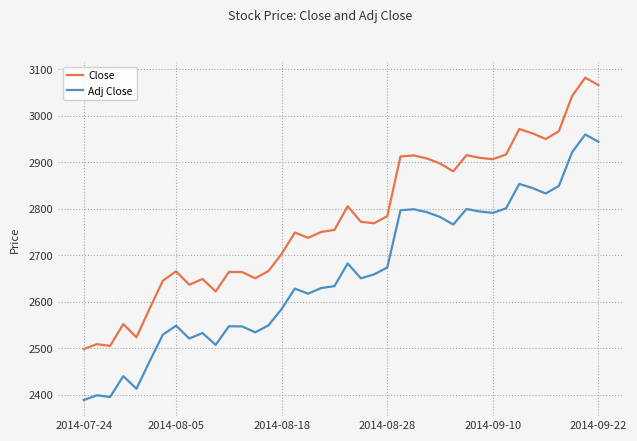

What is the lowest value of the Adj Close series?

2389.1